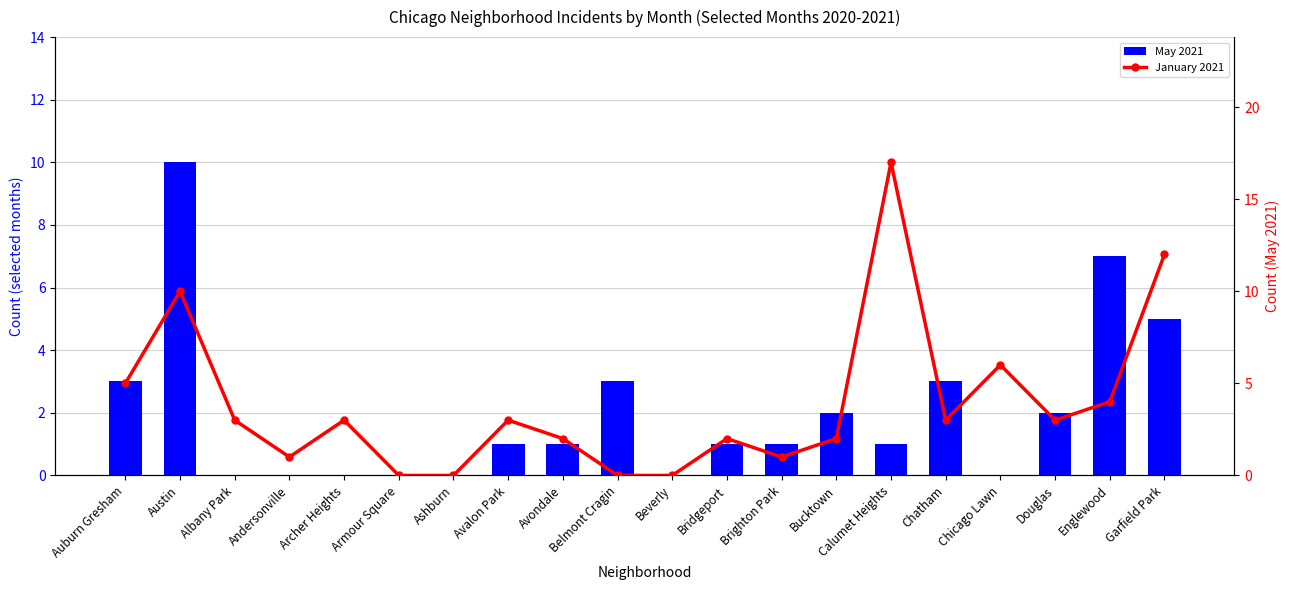

Reading right to left, list all the values displayed in this chart.

May 2021: 5	7	2	0	3	1	2	1	1	0	3	1	1	0	0	0	0	0	10	3
January 2021: 12	4	3	6	3	17	2	1	2	0	0	2	3	0	0	3	1	3	10	5